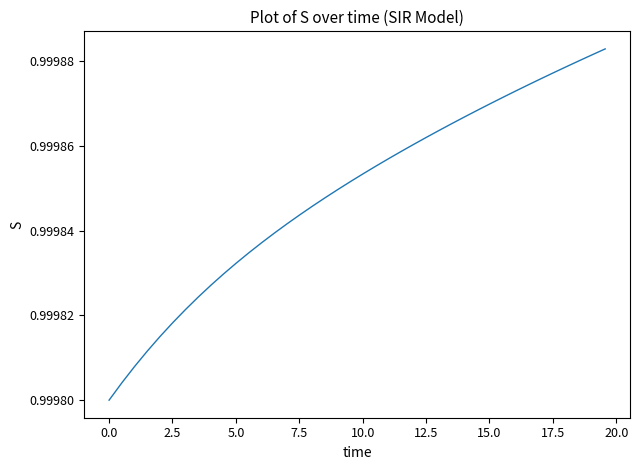

What is the value of the 8th point from the left?

1.0